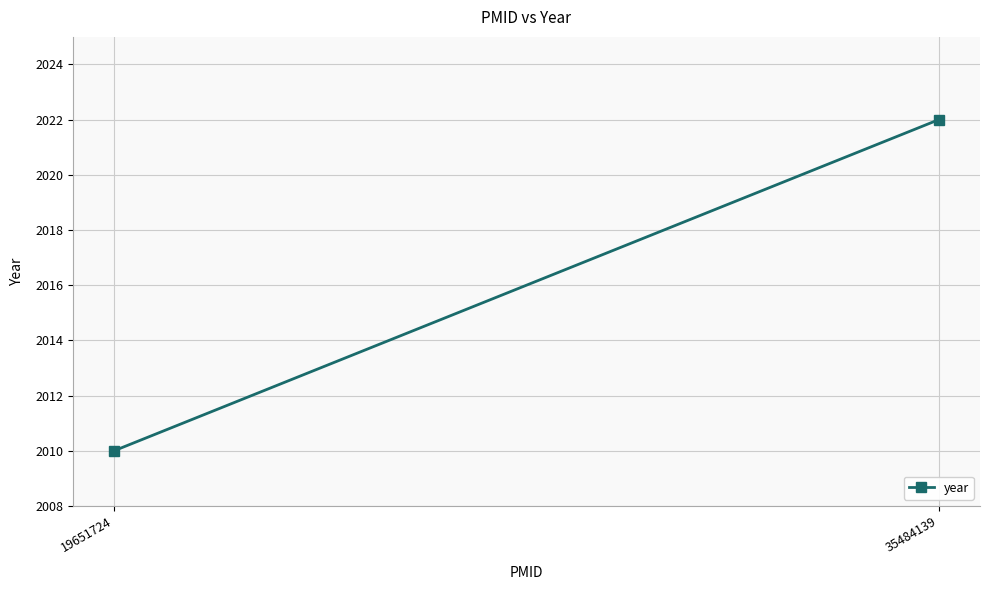

Which has a higher value, 19651724 or 35484139?

35484139